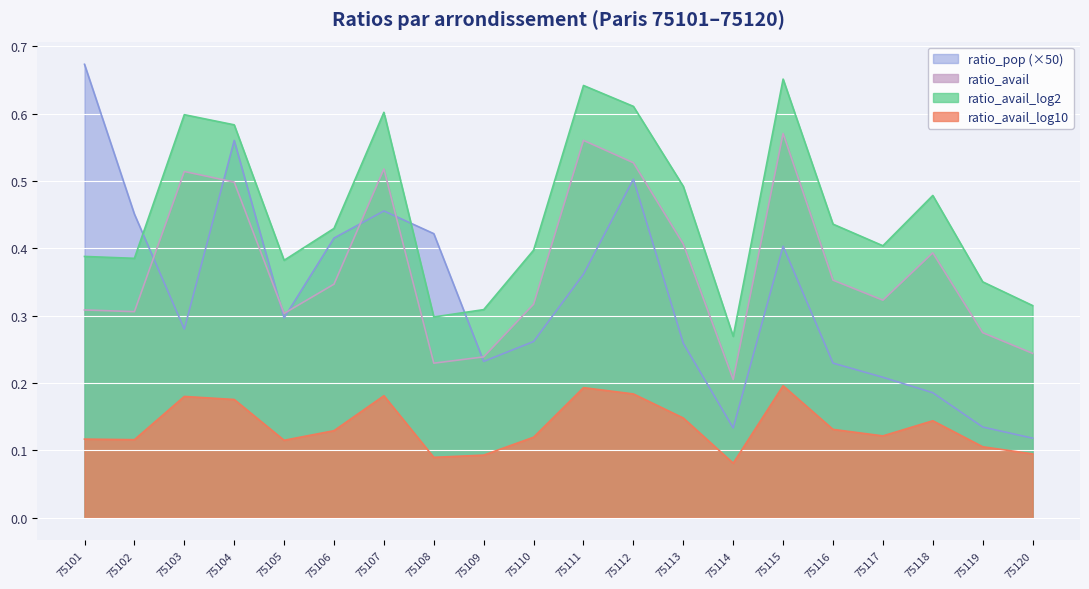

The ratio_avail_log2 series shows 0.4 at 75105. True or false?

True